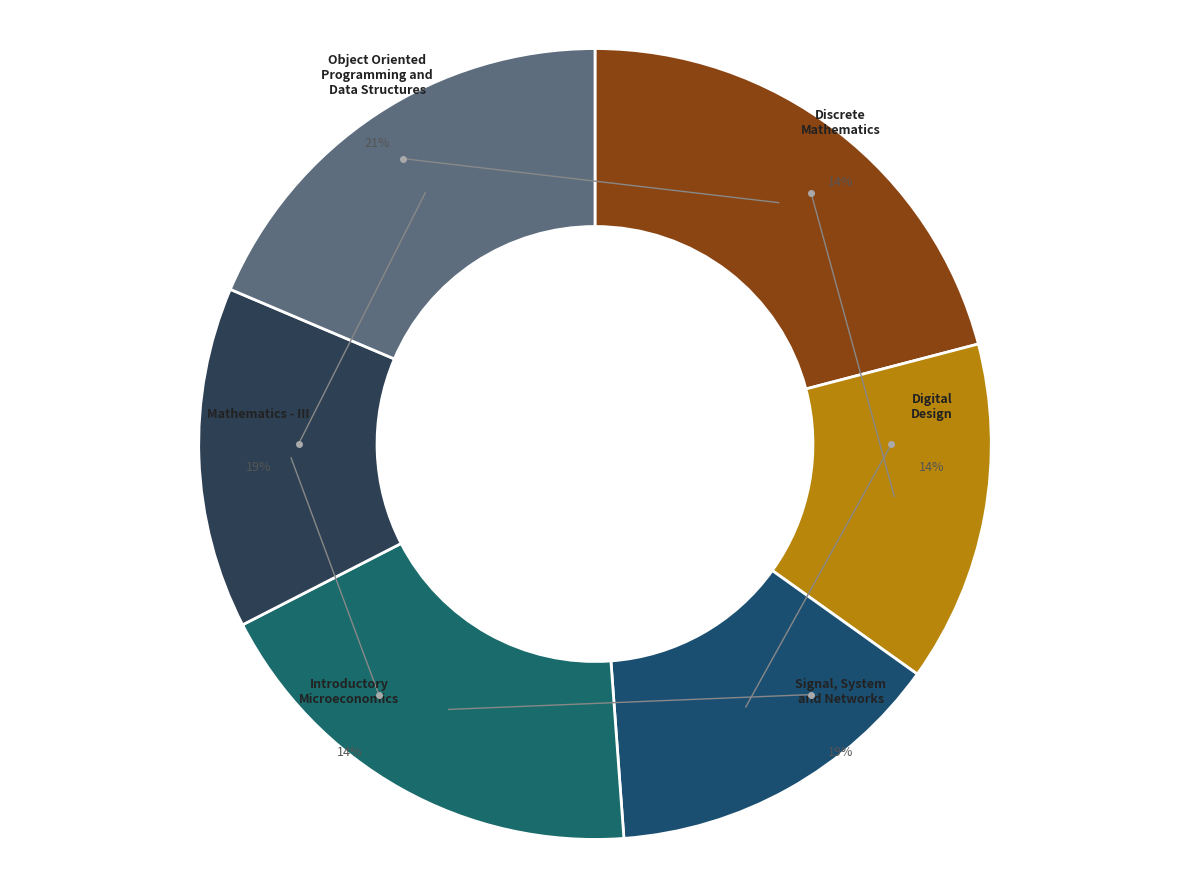

Is it true that Introductory
Microeconomics is 2% of the pie?

False